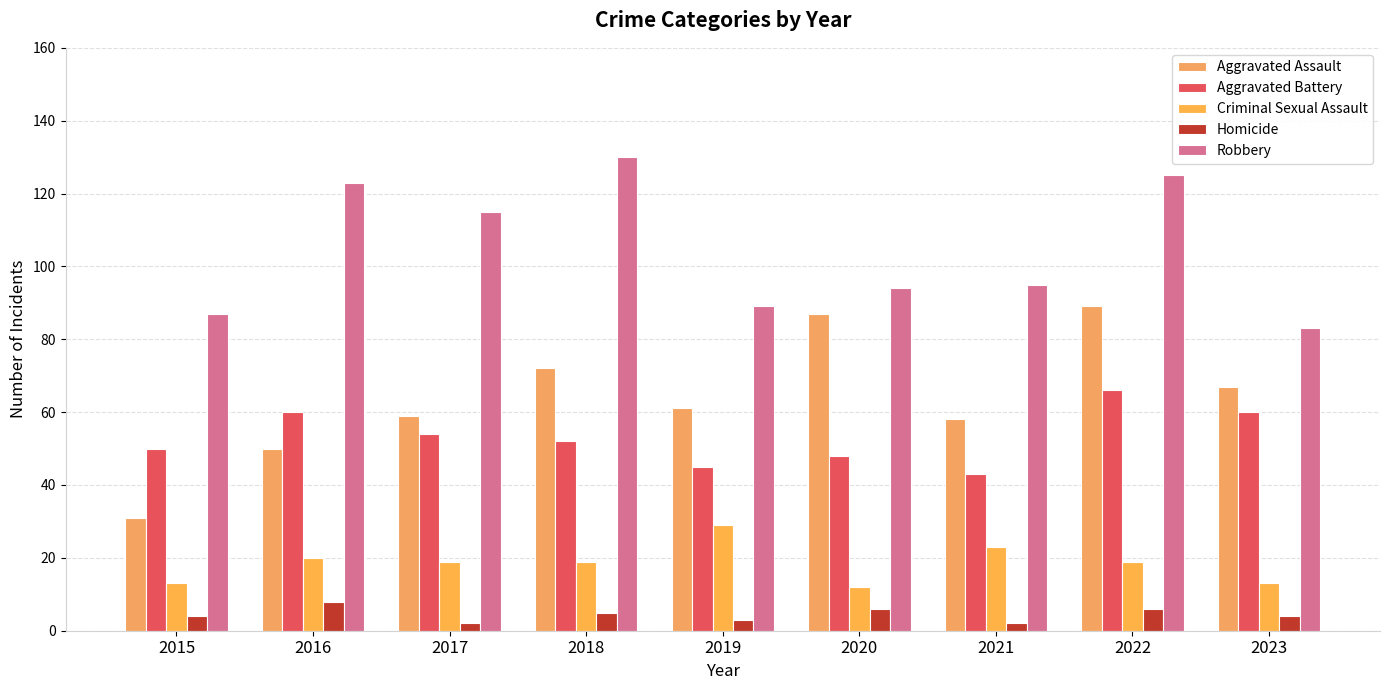

What is the value of the Homicide bar at the 2nd from the left?

8